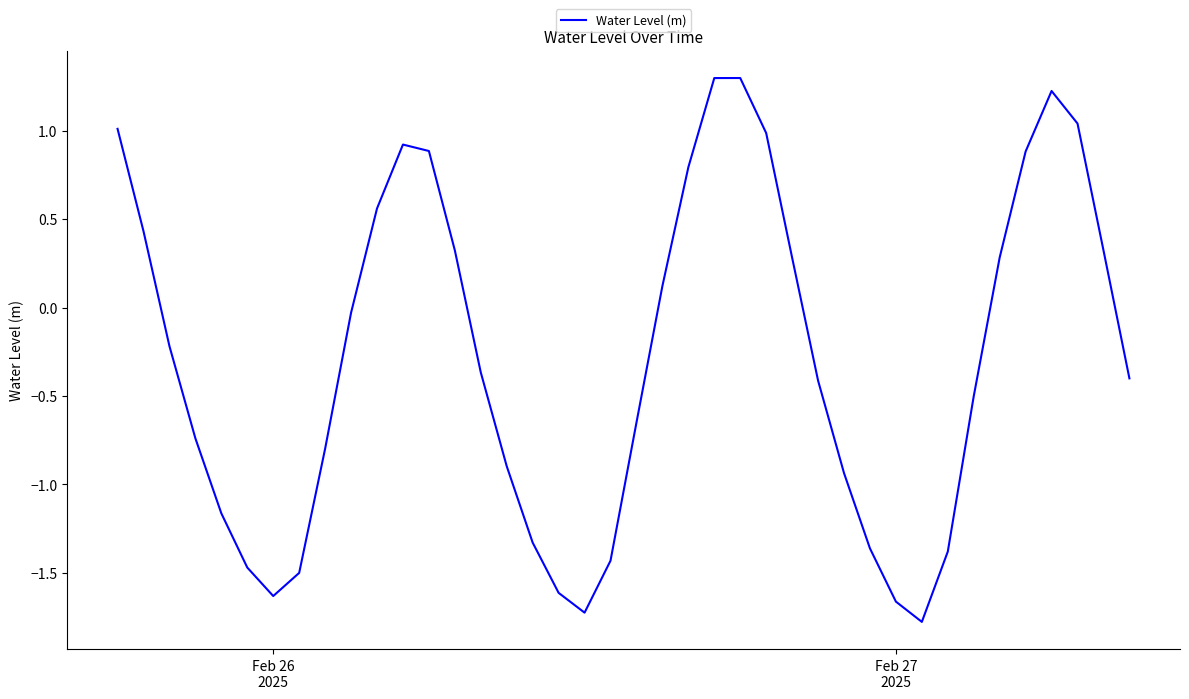

What is the greatest value displayed?

1.3